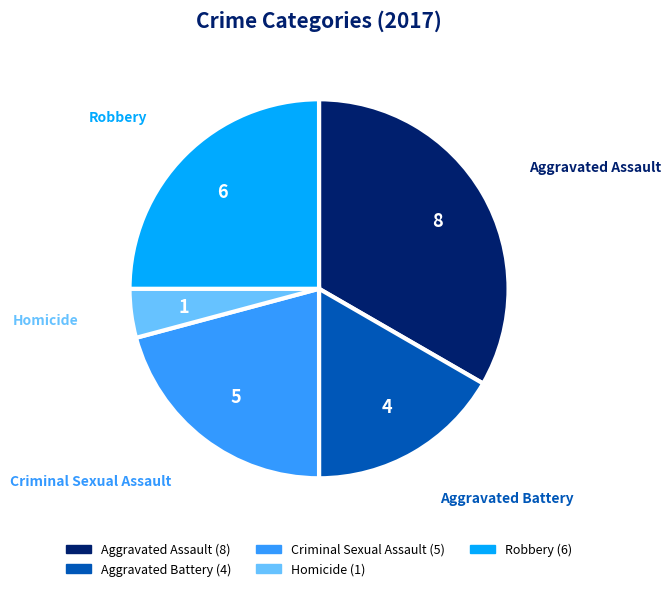

What is the ratio of the value at Aggravated Battery to the value at Homicide?

4.0